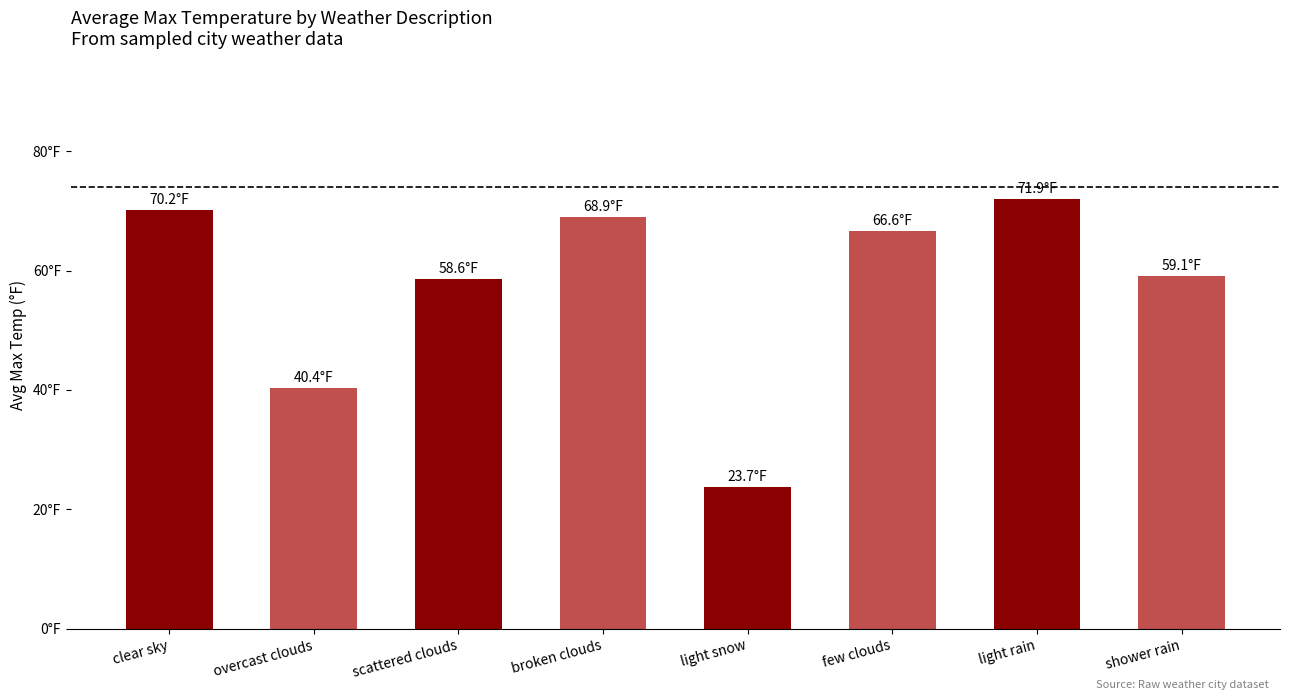

Are the bars horizontal?

No